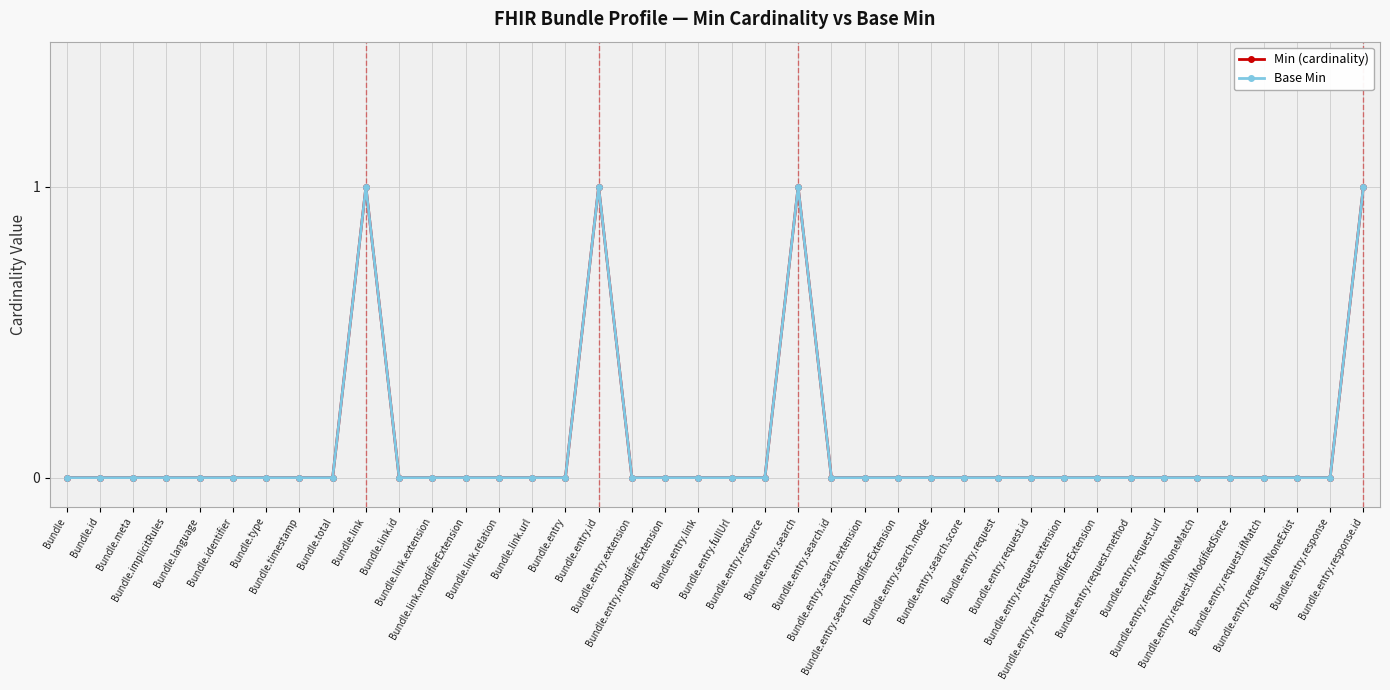

Which series changed the most between Bundle.link and Bundle.entry.response?

Min (cardinality)